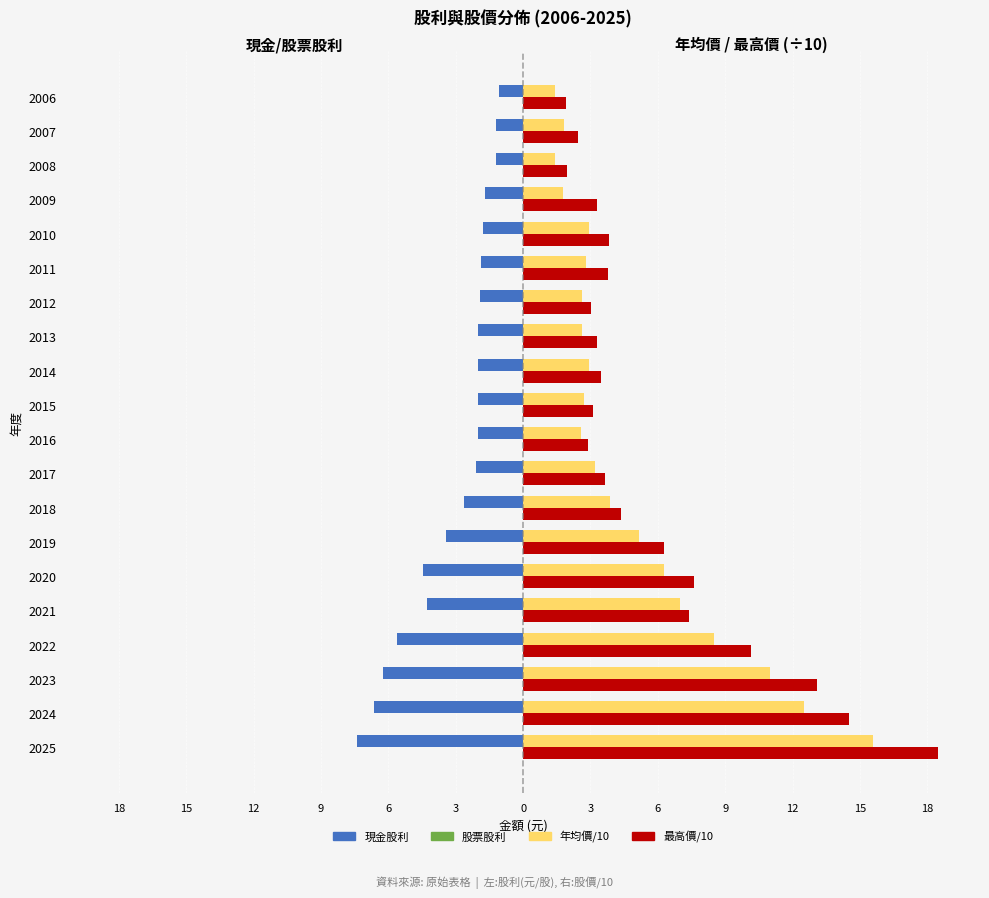

At how many categories does at least one series exceed 17?

1